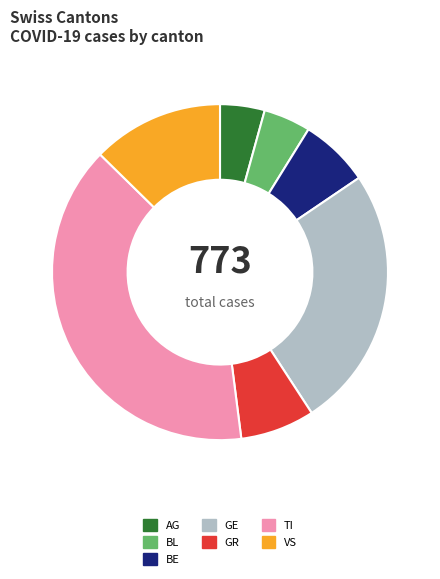

What is the ratio of the value at AG to the value at TI?

0.1